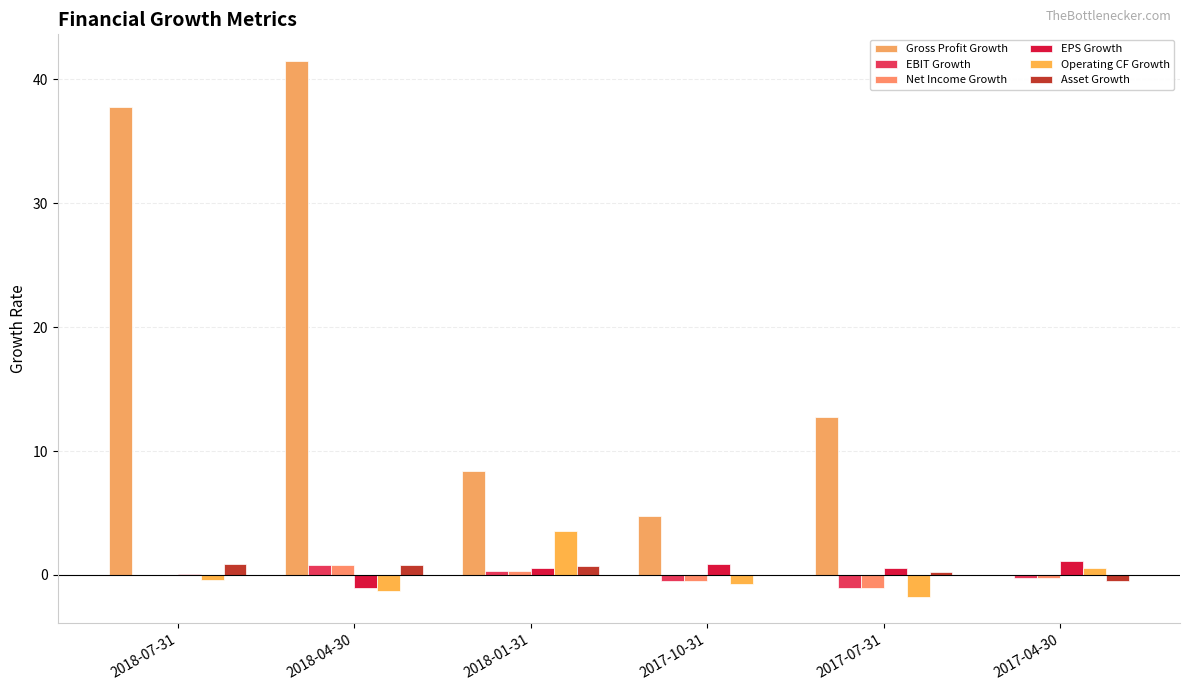

What is the difference between the second highest and minimum values in the Gross Profit Growth series?

37.7